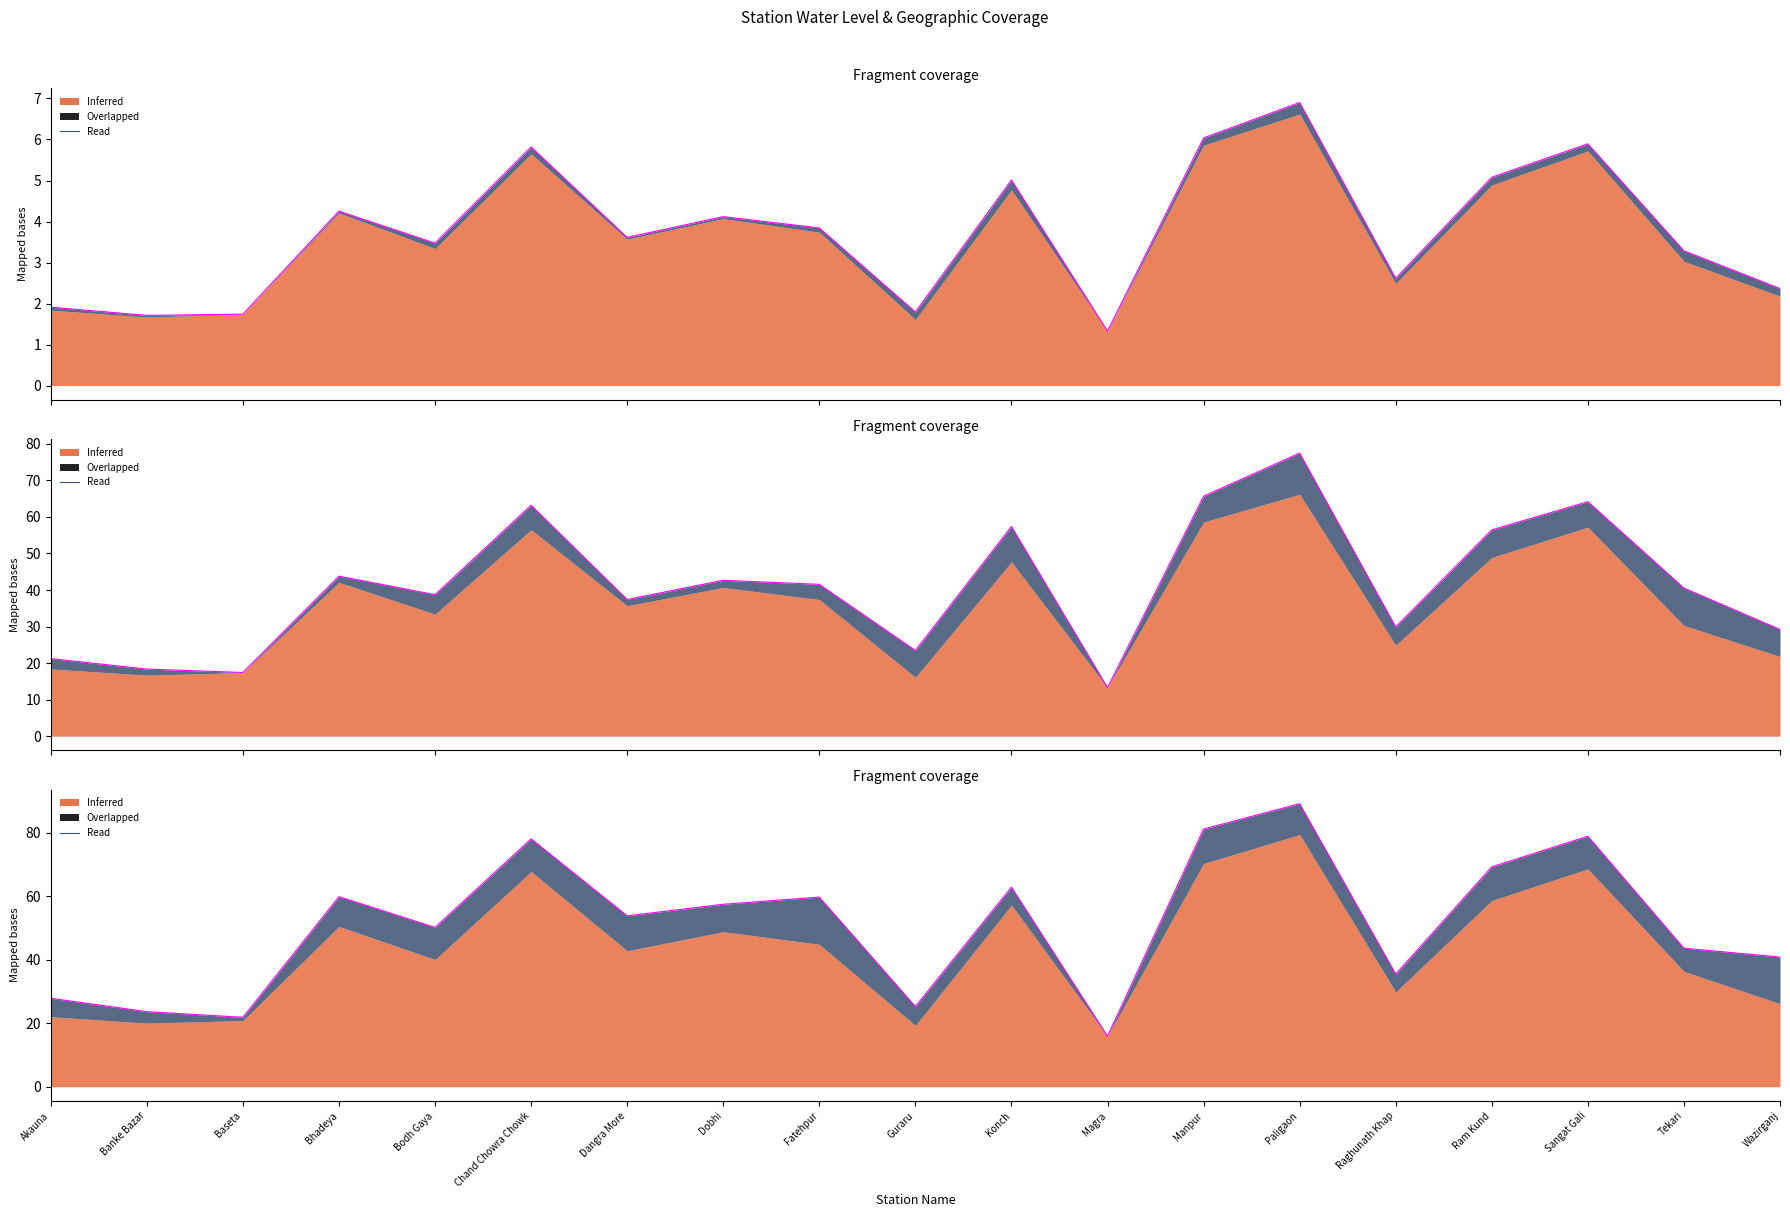

How many points are lower than both their immediate neighbors (excluding endpoints)?

6